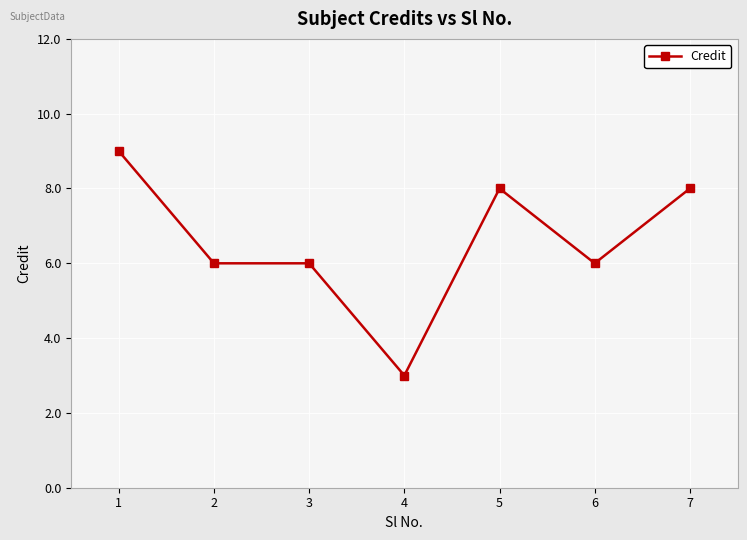

Is this an area chart (filled region under the line)?

No